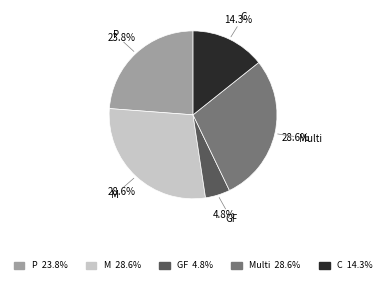

What is the smallest slice in the pie chart?

GF